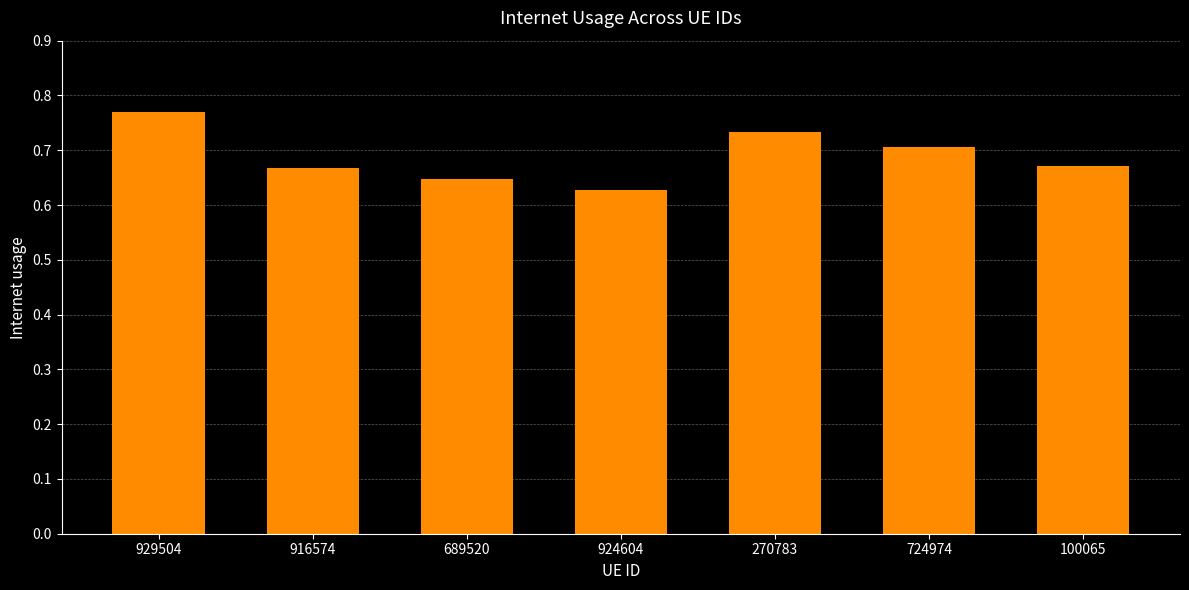

How many distinct data groups are displayed?

1